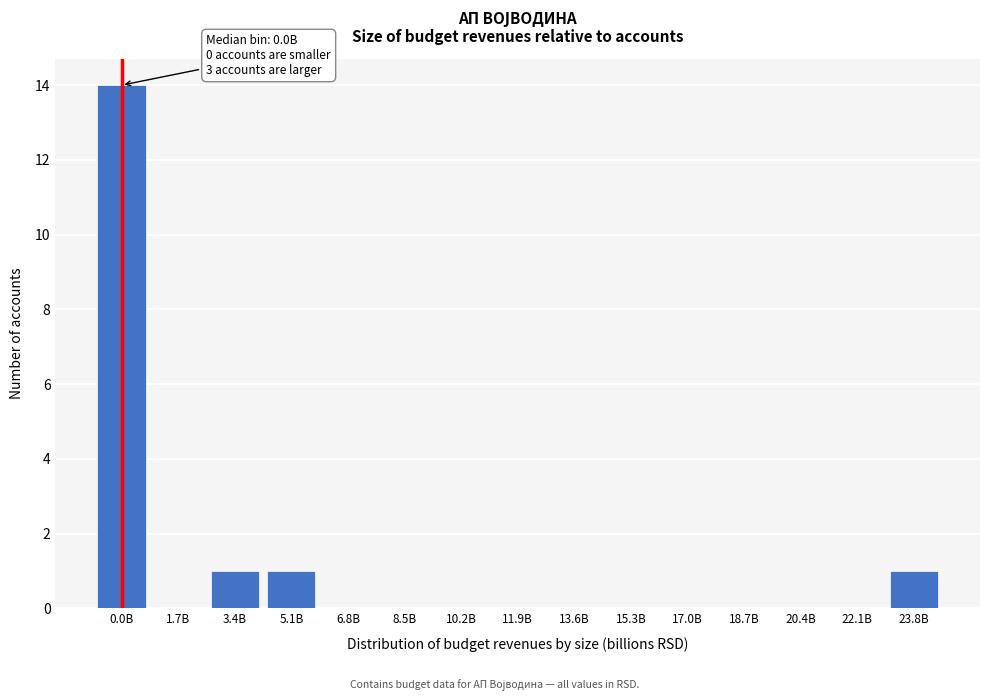

Reading left to right, transcribe all the data shown in this chart.

0.0B=14	1.7B=0	3.4B=1	5.1B=1	6.8B=0	8.5B=0	10.2B=0	11.9B=0	13.6B=0	15.3B=0	17.0B=0	18.7B=0	20.4B=0	22.1B=0	23.8B=1